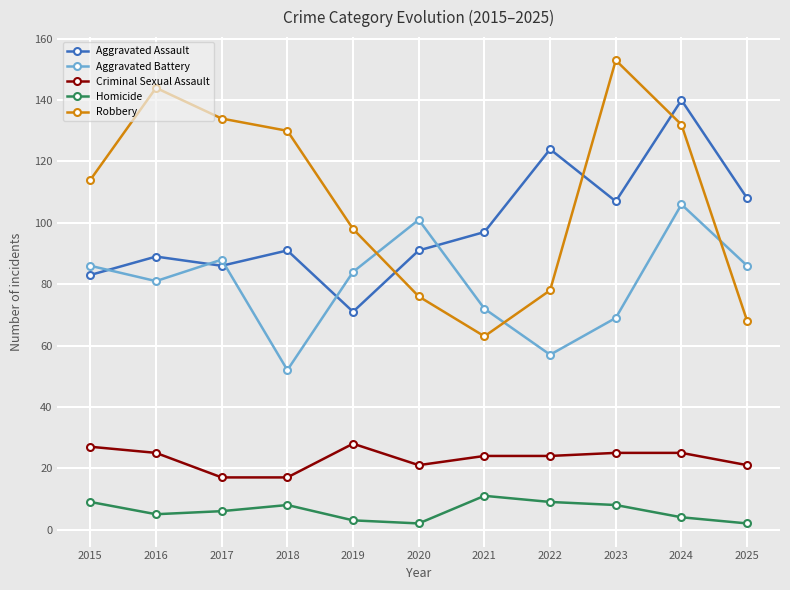

At which category does the chart reach its peak across all series?

2023